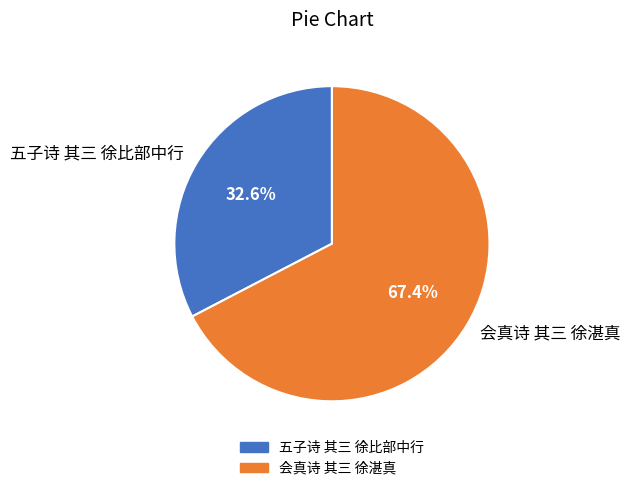

Does any single category account for the majority?

Yes